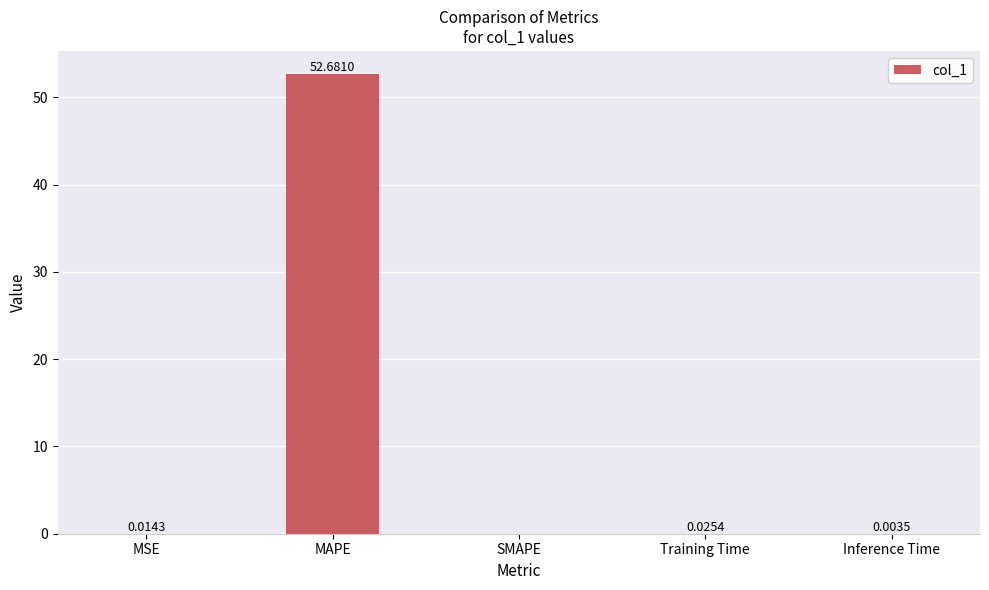

How many positive values are there?

4